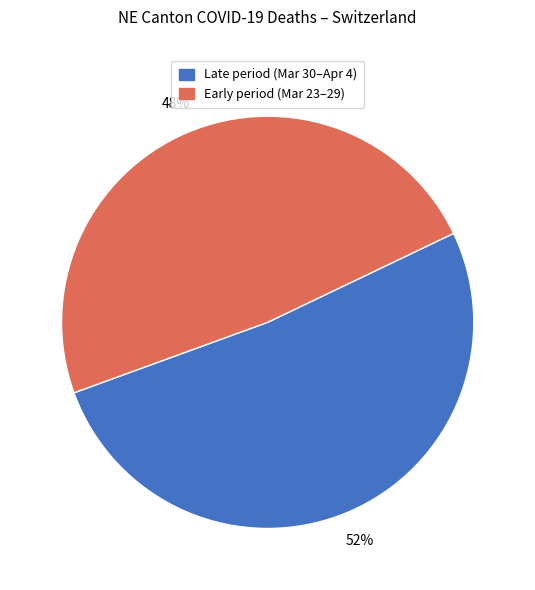

Does any single category account for the majority?

Yes